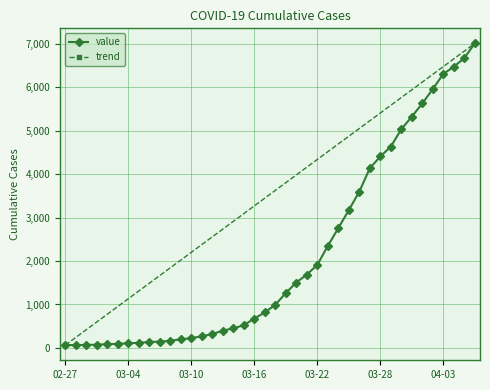

What is the maximum value for value?

7003